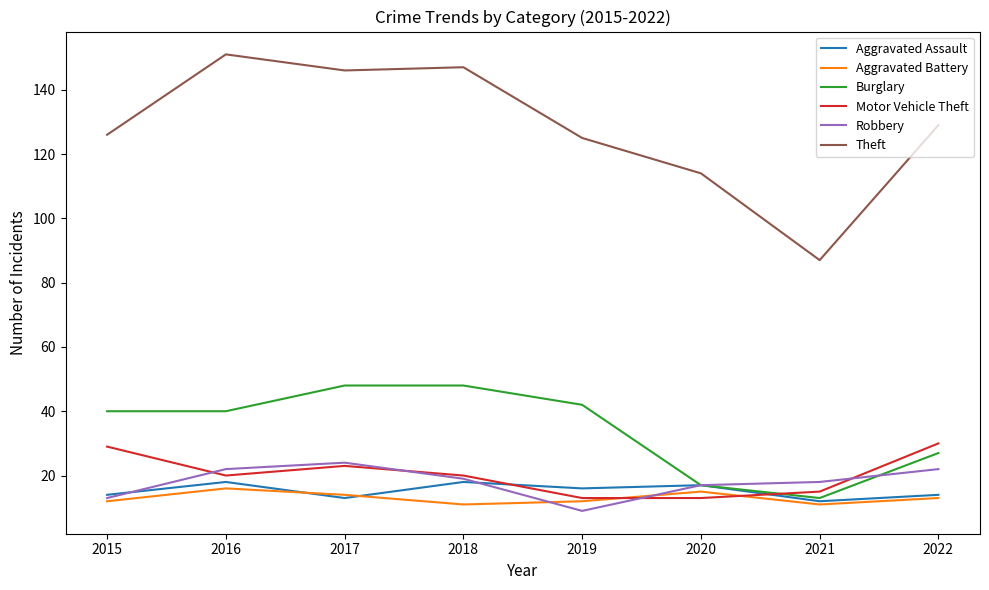

The Burglary series shows 10 at 2015. True or false?

False